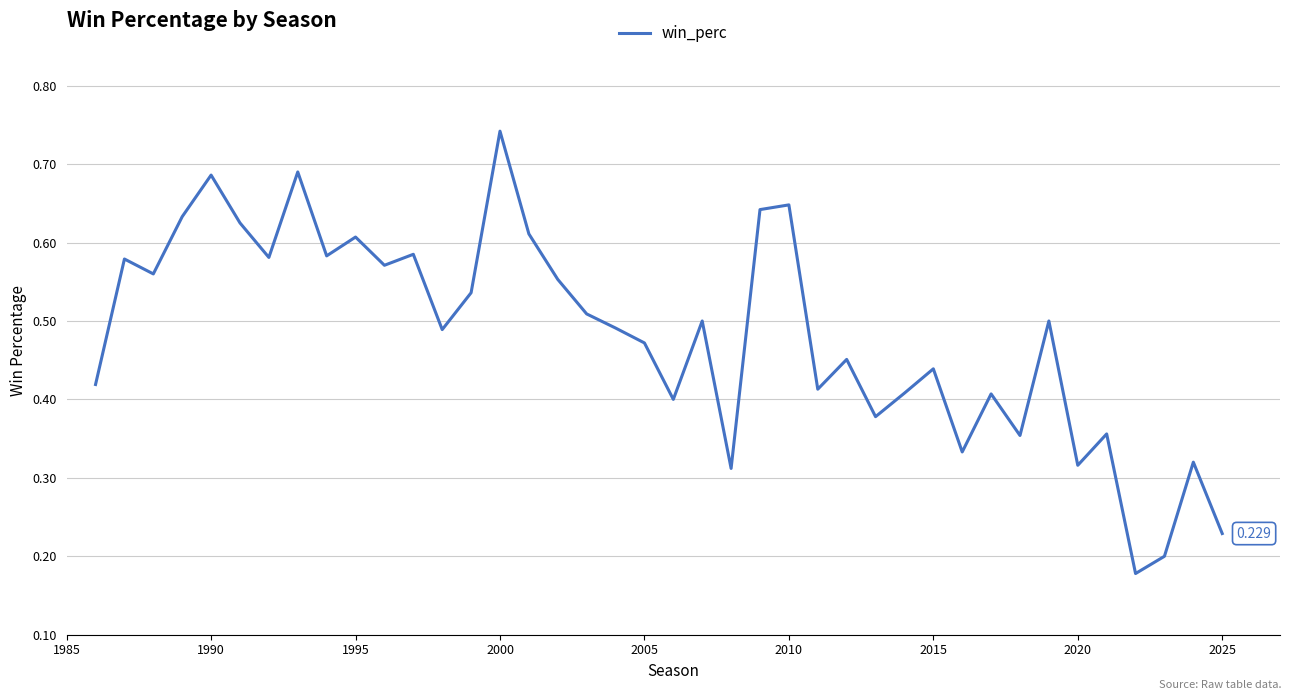

Is this an area chart (filled region under the line)?

No